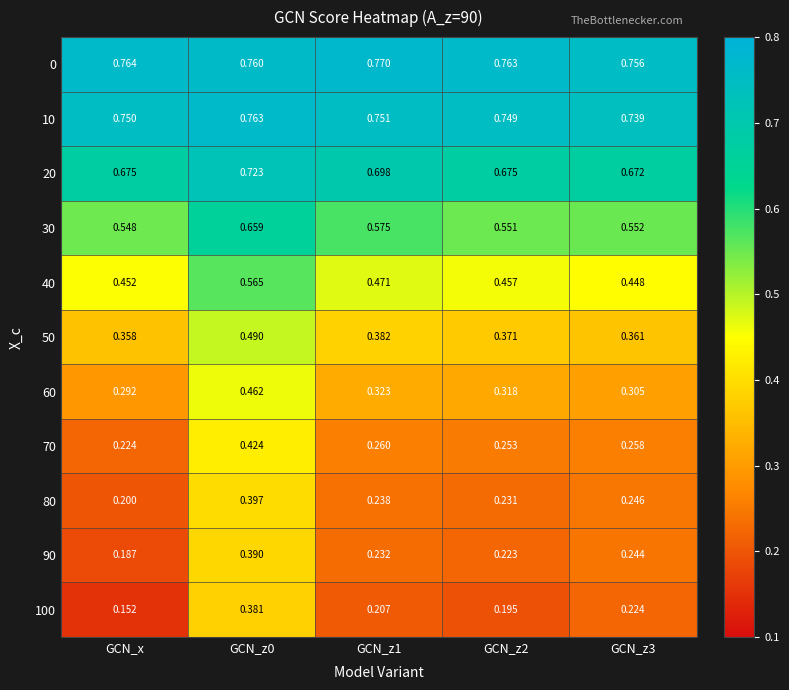

Which series has the largest total across all categories?

0